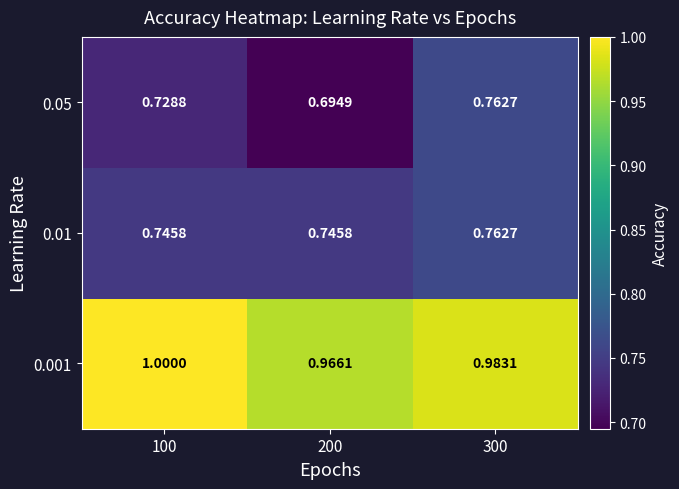

Is the value of 0.05 at 200 greater than the value of 0.01 at 100?

No